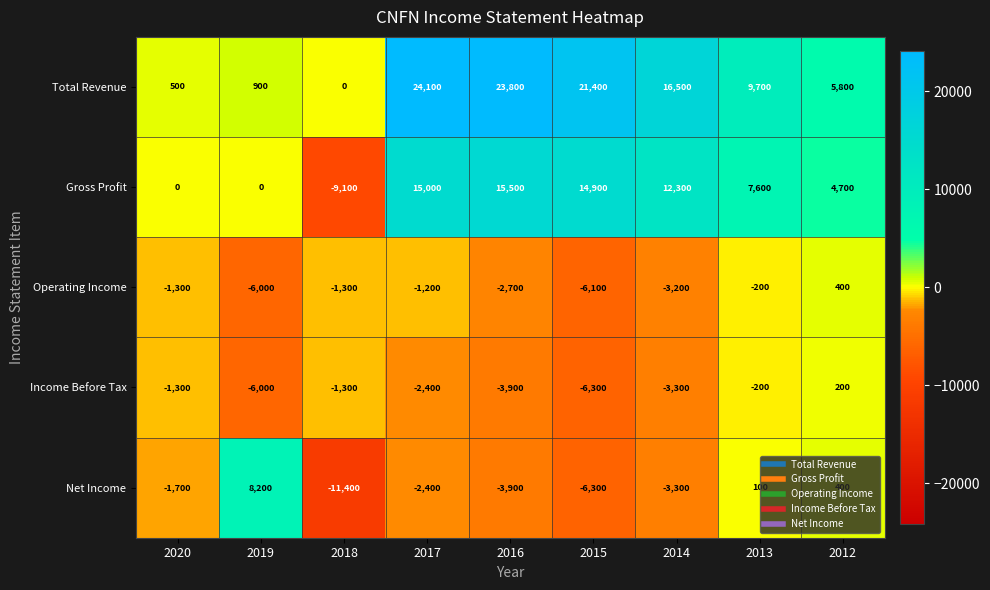

What is the minimum value shown in the chart?

-11400